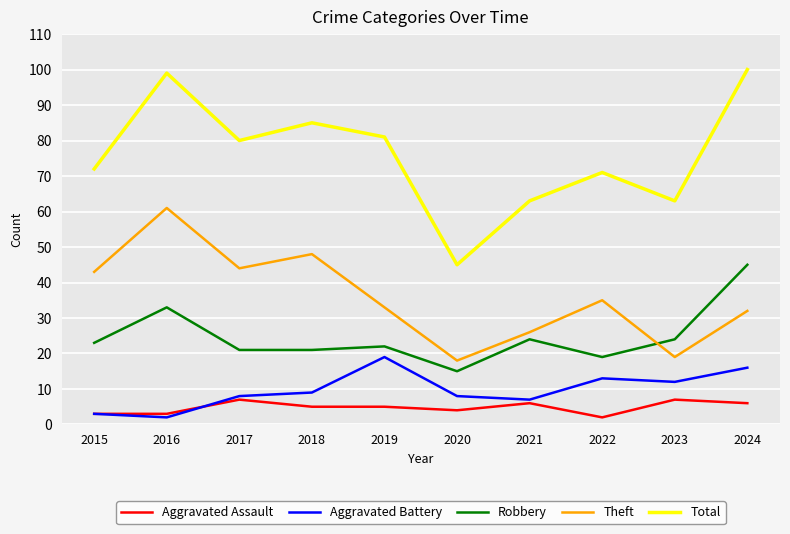

The Aggravated Battery series shows 33 at 2019. True or false?

False